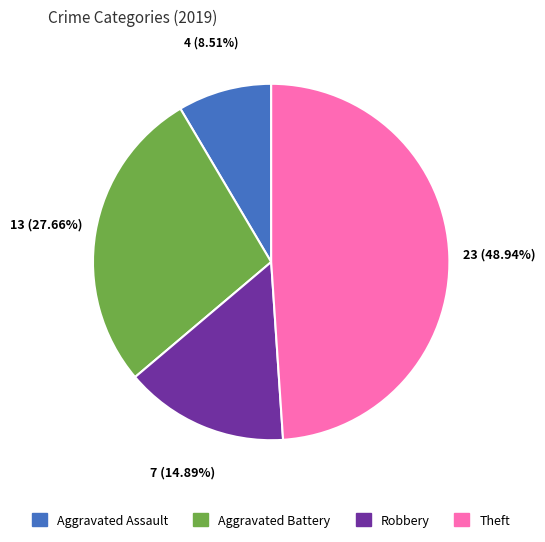

Is there any slice that represents more than half of the pie?

No